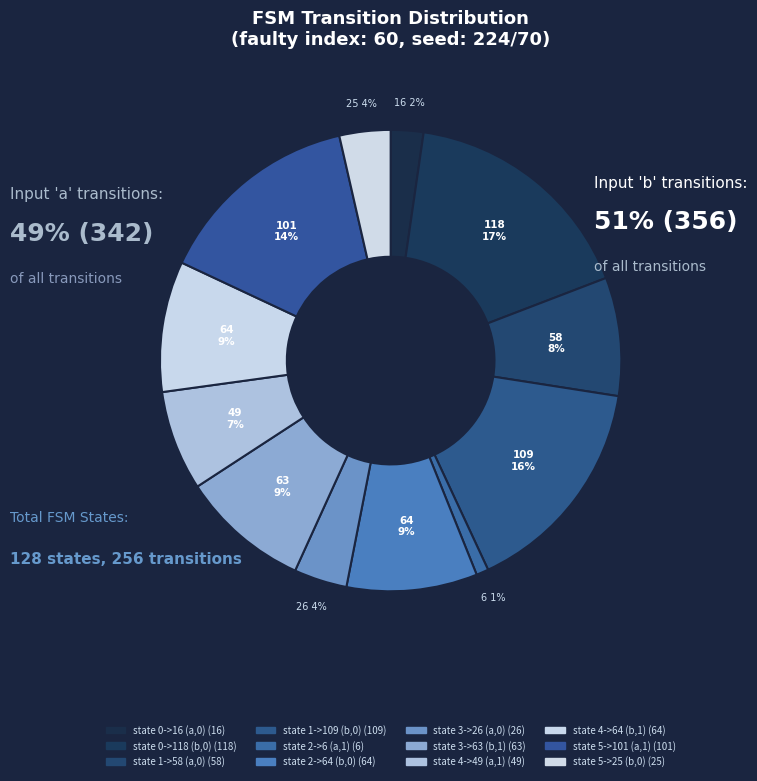

Combined, do state 0->118 (b,0) and state 5->101 (a,1) account for over 50%?

No